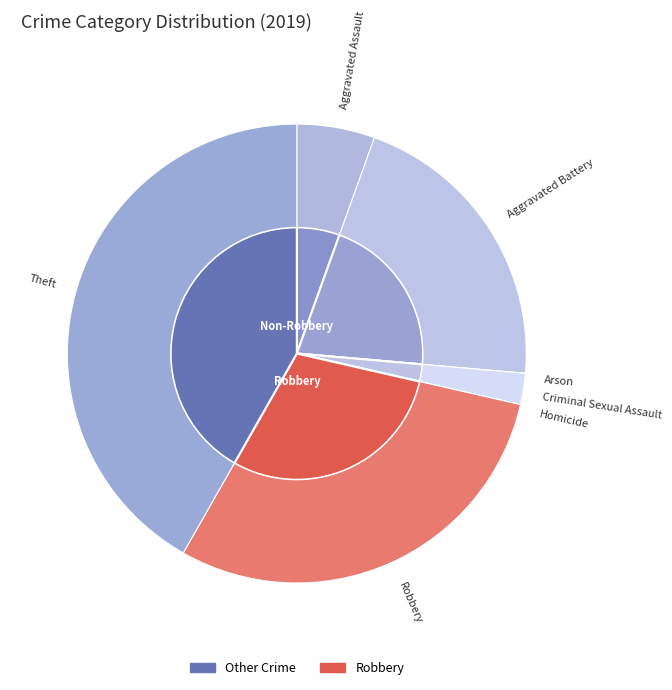

Is it true that Robbery is 15% of the pie?

False